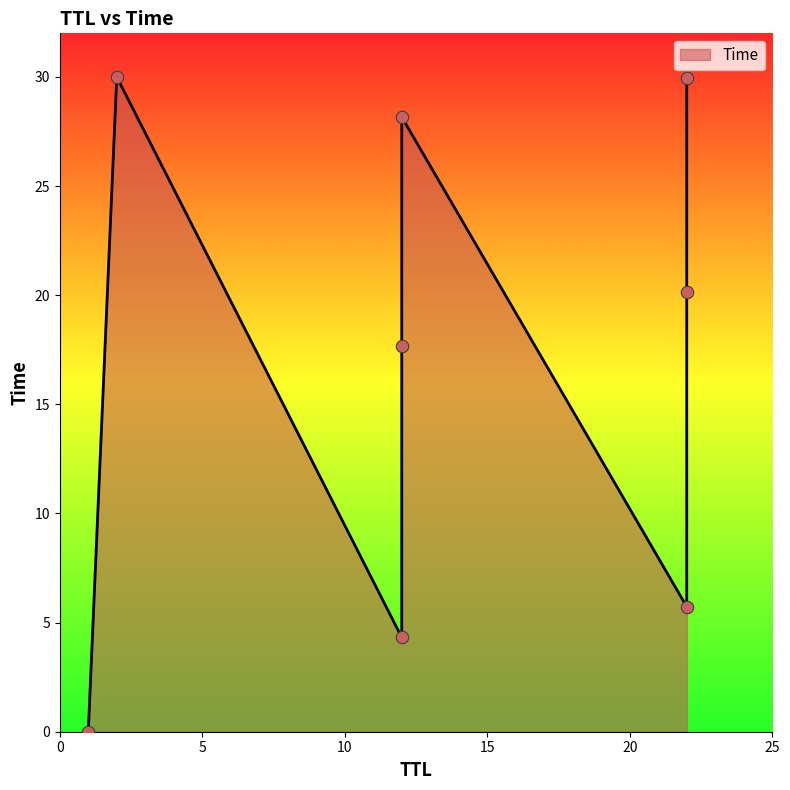

Between 22 and 2, which is larger?

2